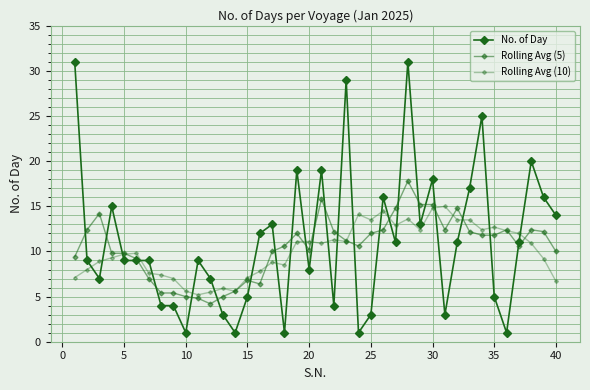

Count the number of data series in this chart.

3